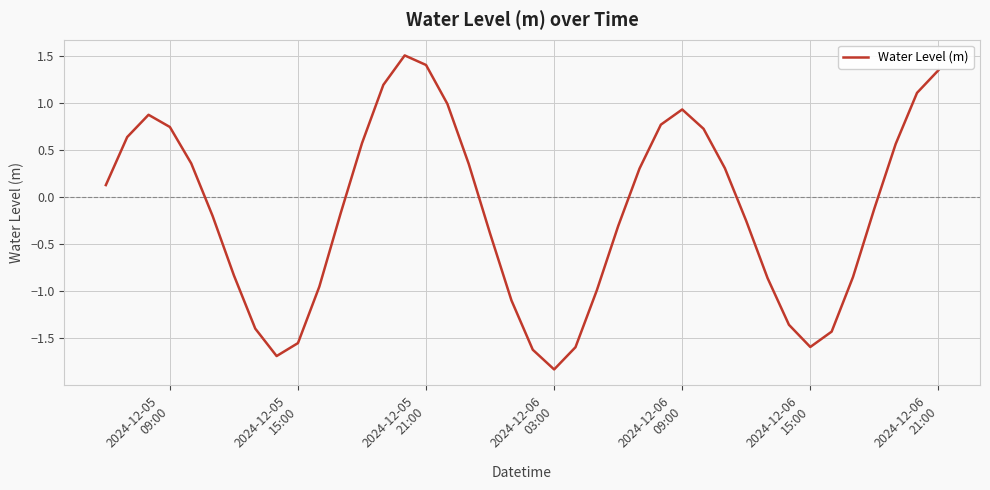

What is the smallest value displayed?

-1.8